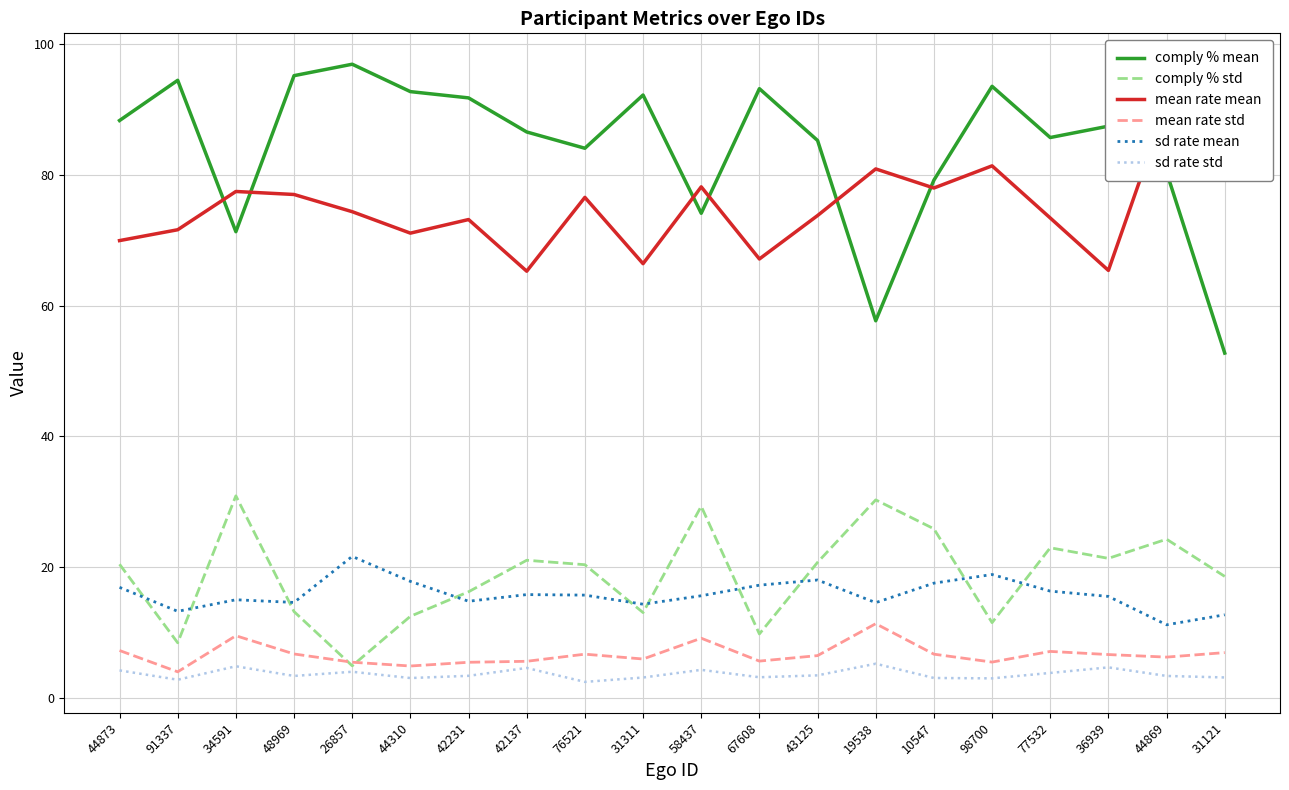

What is the average value of the sd rate std series?

3.7